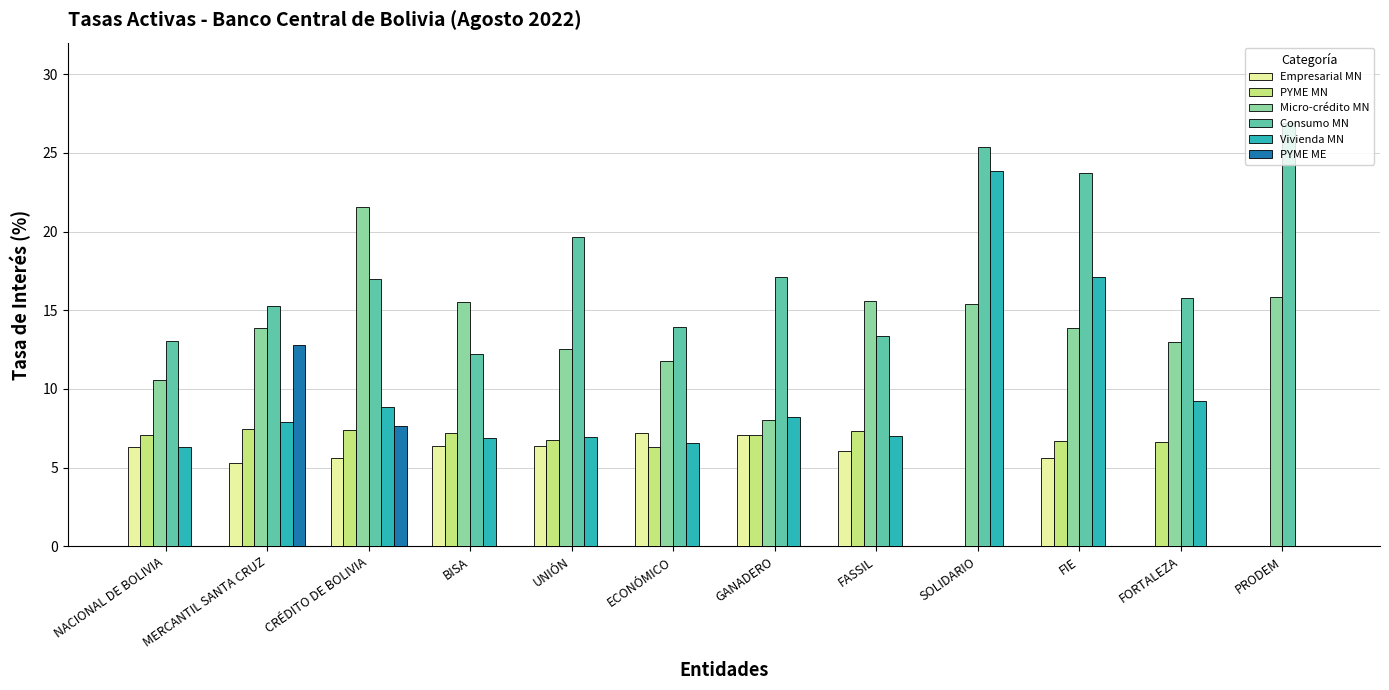

The Empresarial MN series shows -3.2 at PRODEM. True or false?

False